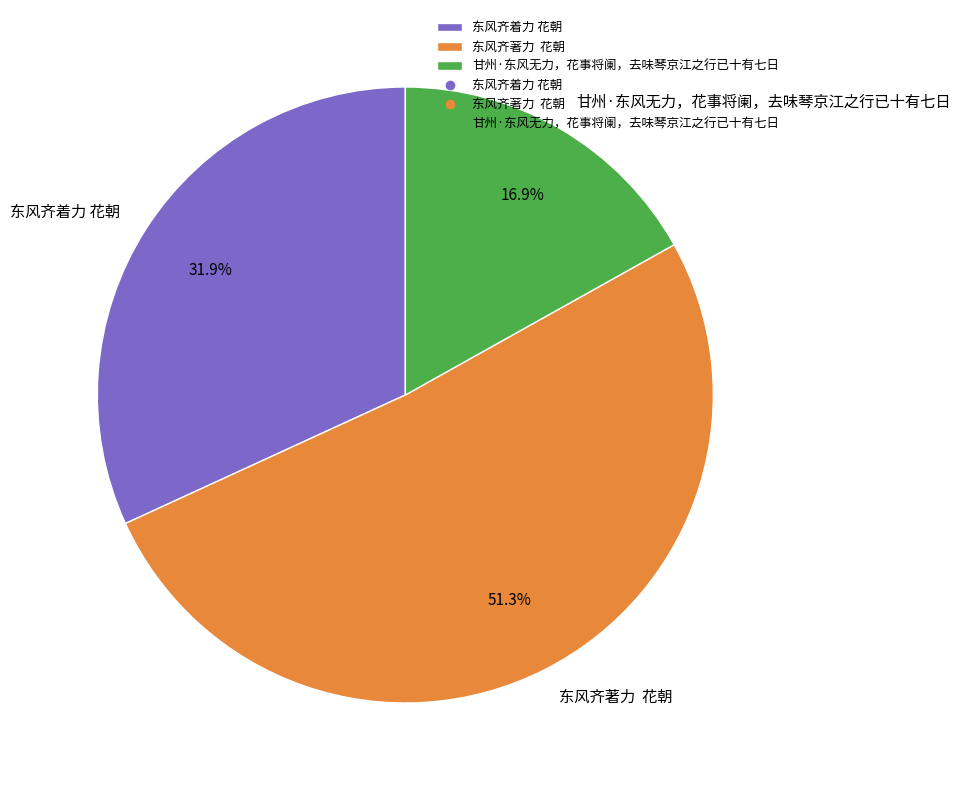

Count the number of slices in the pie.

3